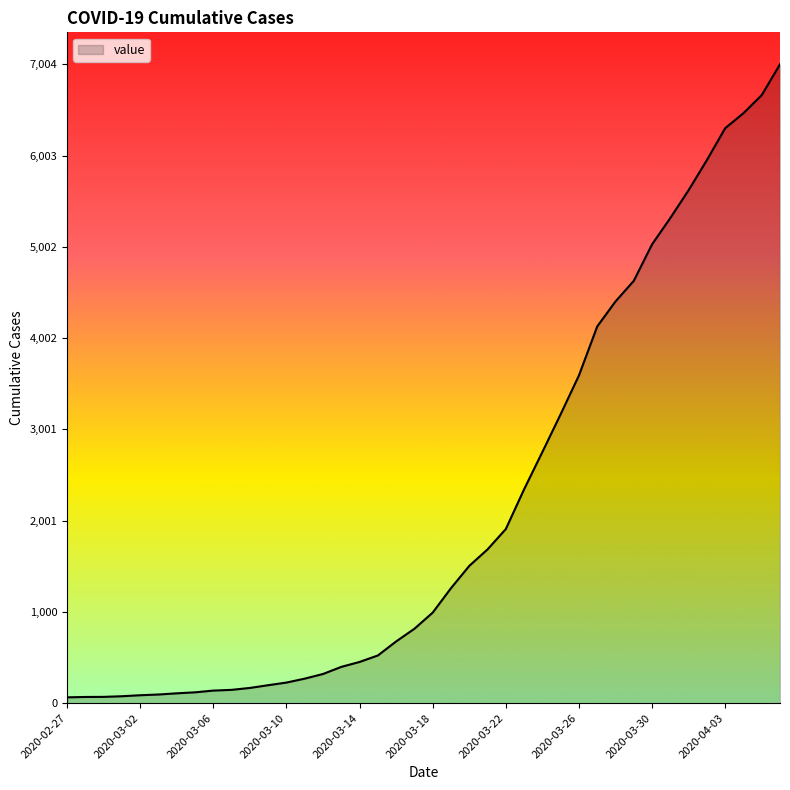

What is the difference between the maximum and minimum values?

6940